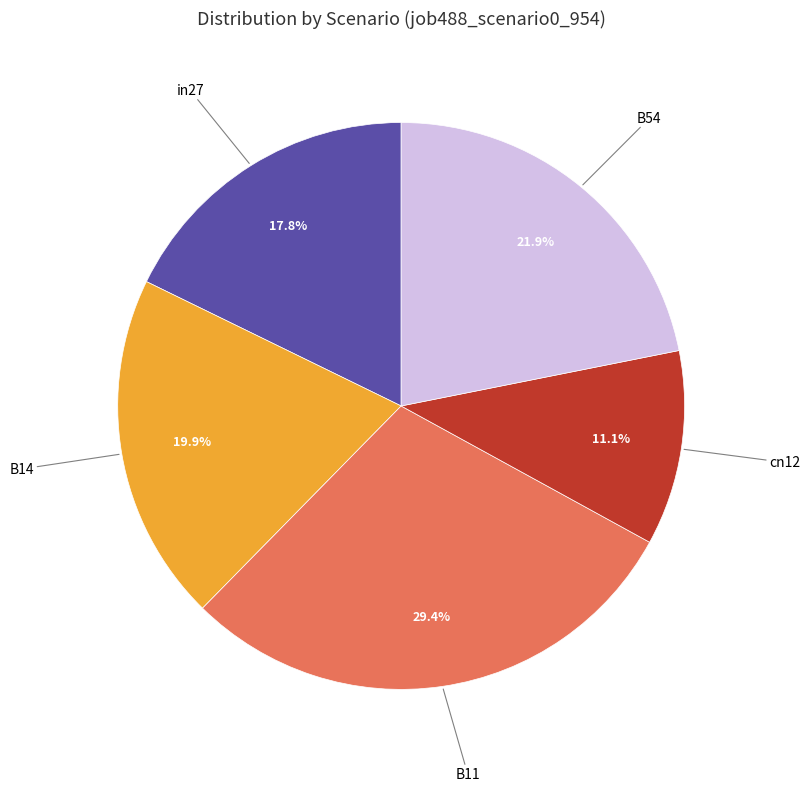

Is there a majority slice in this chart?

No